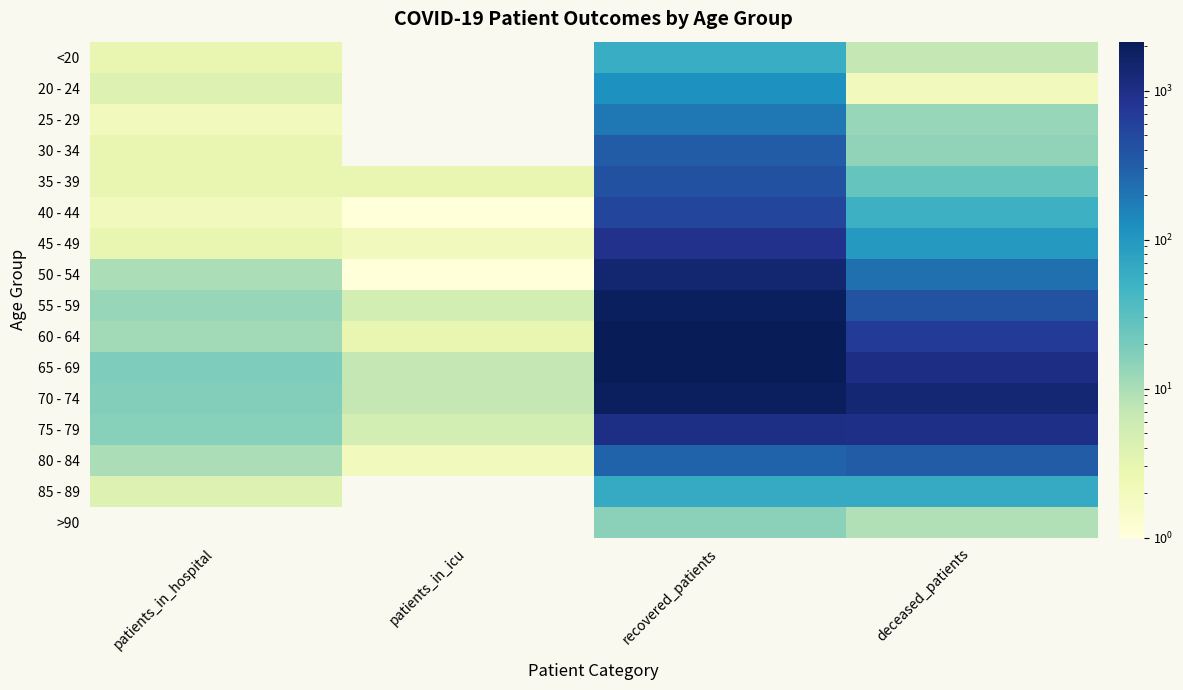

Reading left to right, list all the values displayed in this chart.

<20: patients_in_hospital=3	patients_in_icu=0	recovered_patients=57	deceased_patients=7
20 - 24: patients_in_hospital=4	patients_in_icu=0	recovered_patients=117	deceased_patients=2
25 - 29: patients_in_hospital=2	patients_in_icu=0	recovered_patients=194	deceased_patients=13
30 - 34: patients_in_hospital=3	patients_in_icu=0	recovered_patients=330	deceased_patients=14
35 - 39: patients_in_hospital=3	patients_in_icu=3	recovered_patients=414	deceased_patients=26
40 - 44: patients_in_hospital=2	patients_in_icu=1	recovered_patients=527	deceased_patients=52
45 - 49: patients_in_hospital=3	patients_in_icu=2	recovered_patients=910	deceased_patients=97
50 - 54: patients_in_hospital=10	patients_in_icu=1	recovered_patients=1440	deceased_patients=223
55 - 59: patients_in_hospital=13	patients_in_icu=5	recovered_patients=1947	deceased_patients=389
60 - 64: patients_in_hospital=11	patients_in_icu=3	recovered_patients=2130	deceased_patients=688
65 - 69: patients_in_hospital=18	patients_in_icu=7	recovered_patients=2101	deceased_patients=1050
70 - 74: patients_in_hospital=17	patients_in_icu=7	recovered_patients=1857	deceased_patients=1377
75 - 79: patients_in_hospital=16	patients_in_icu=5	recovered_patients=1032	deceased_patients=983
80 - 84: patients_in_hospital=10	patients_in_icu=2	recovered_patients=281	deceased_patients=326
85 - 89: patients_in_hospital=4	patients_in_icu=0	recovered_patients=61	deceased_patients=62
>90: patients_in_hospital=0	patients_in_icu=0	recovered_patients=15	deceased_patients=9